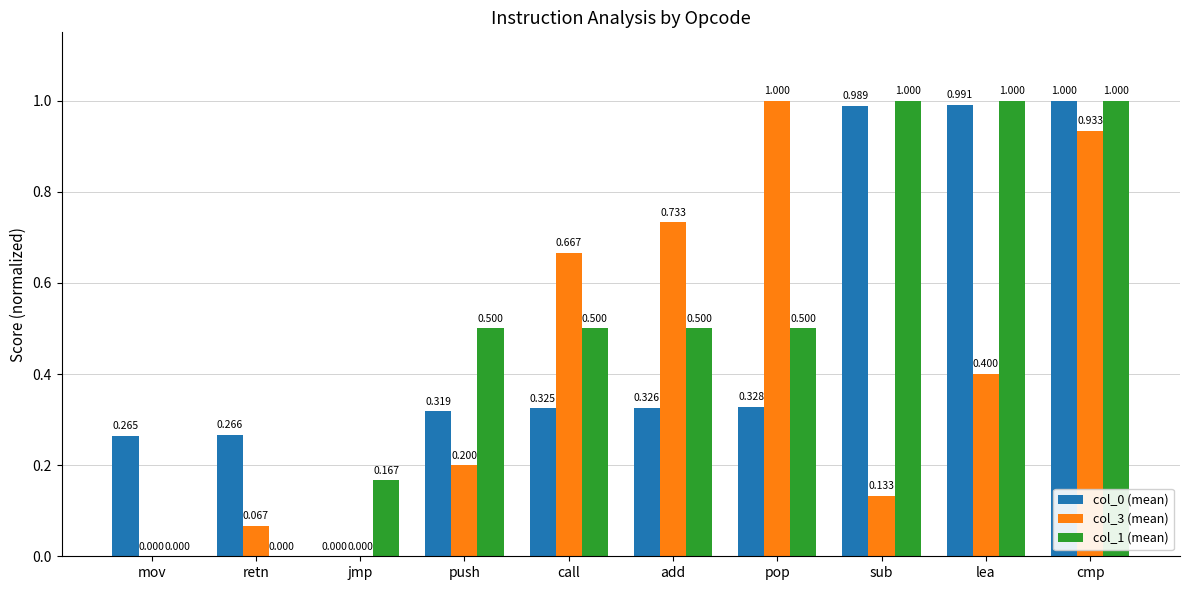

At which category is the sum across all series the highest?

cmp